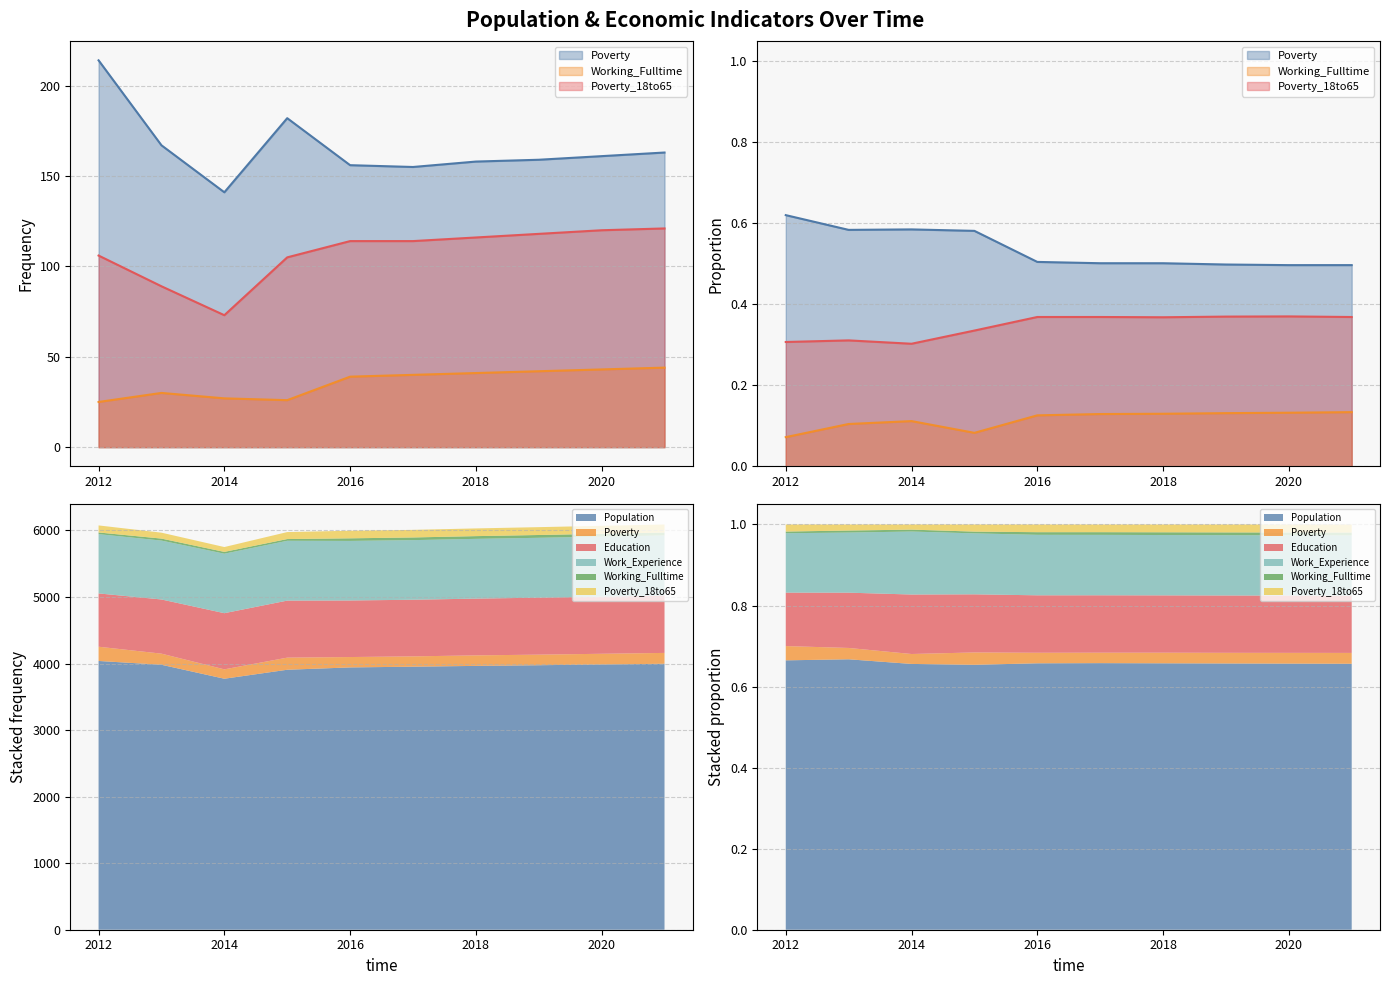

Reading left to right, extract all data points from this chart.

Poverty: 2012=214	2013=167	2014=141	2015=182	2016=156	2017=155	2018=158	2019=159	2020=161	2021=163
Working_Fulltime: 2012=25	2013=30	2014=27	2015=26	2016=39	2017=40	2018=41	2019=42	2020=43	2021=44
Poverty_18to65: 2012=106	2013=89	2014=73	2015=105	2016=114	2017=114	2018=116	2019=118	2020=120	2021=121